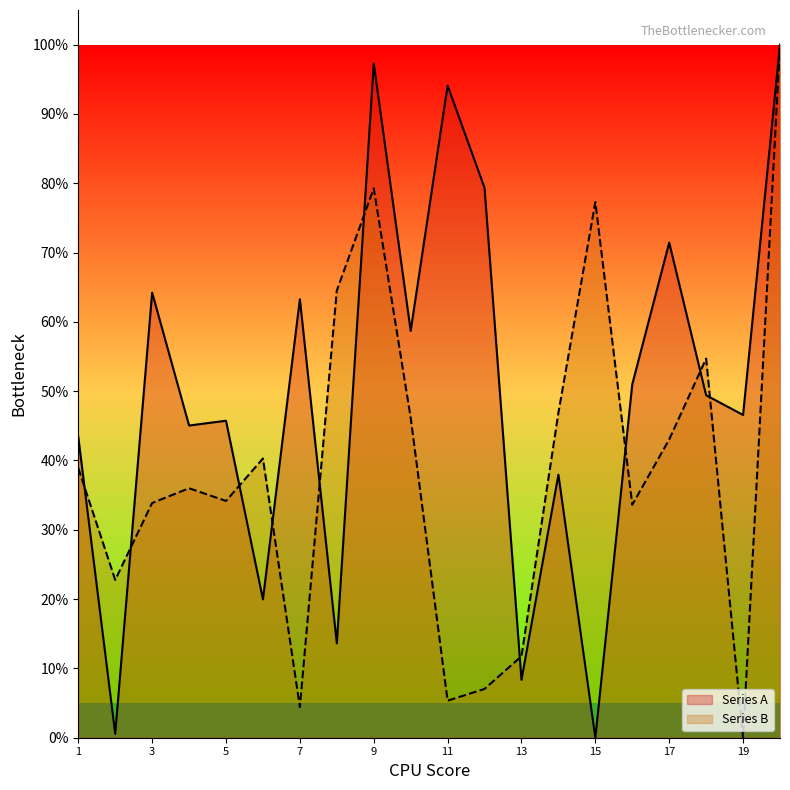

Where do Series B and Series A first cross each other?

1 and 2